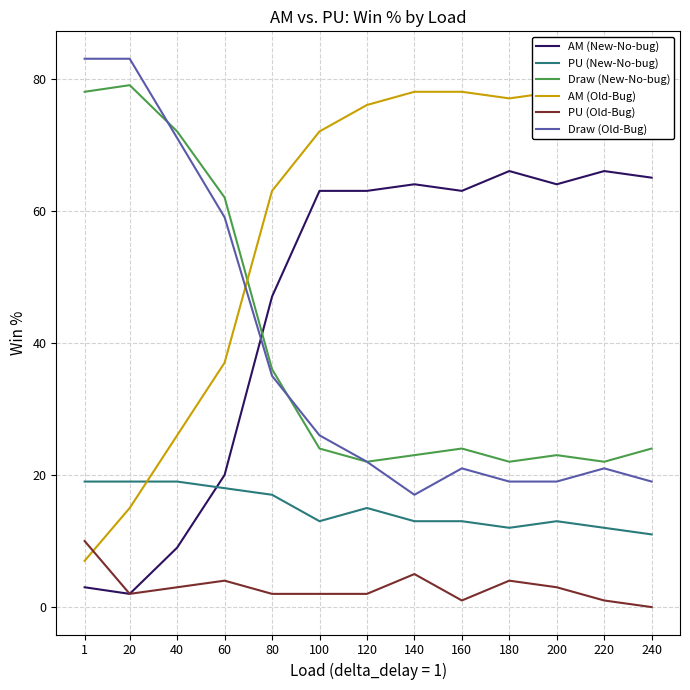

What is the sum of all Draw (New-No-bug) values?

511